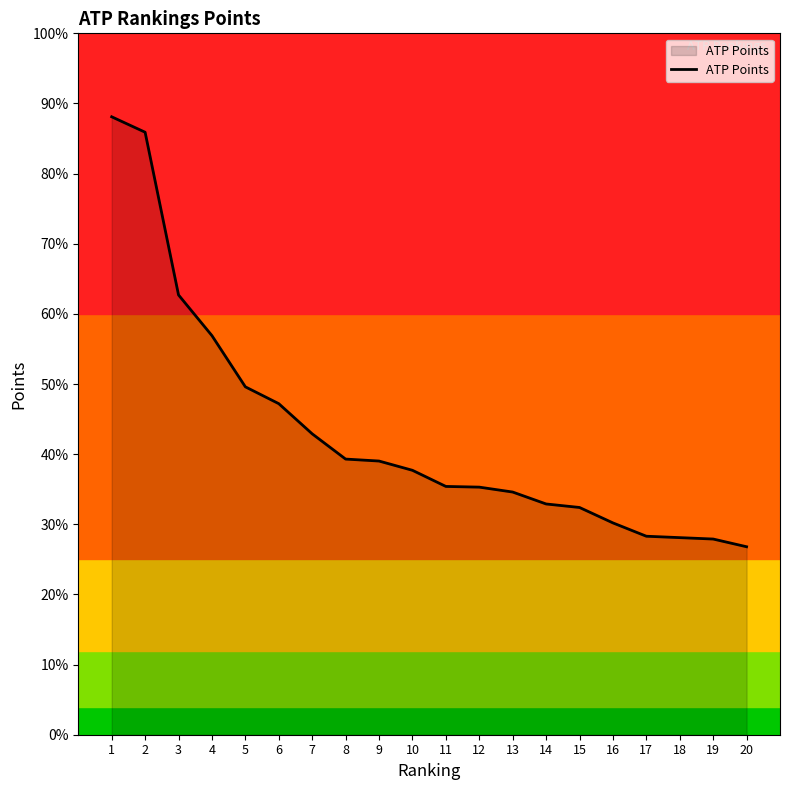

List the labels in order of value, smallest first.

20, 19, 18, 17, 16, 15, 14, 13, 12, 11, 10, 9, 8, 7, 6, 5, 4, 3, 2, 1